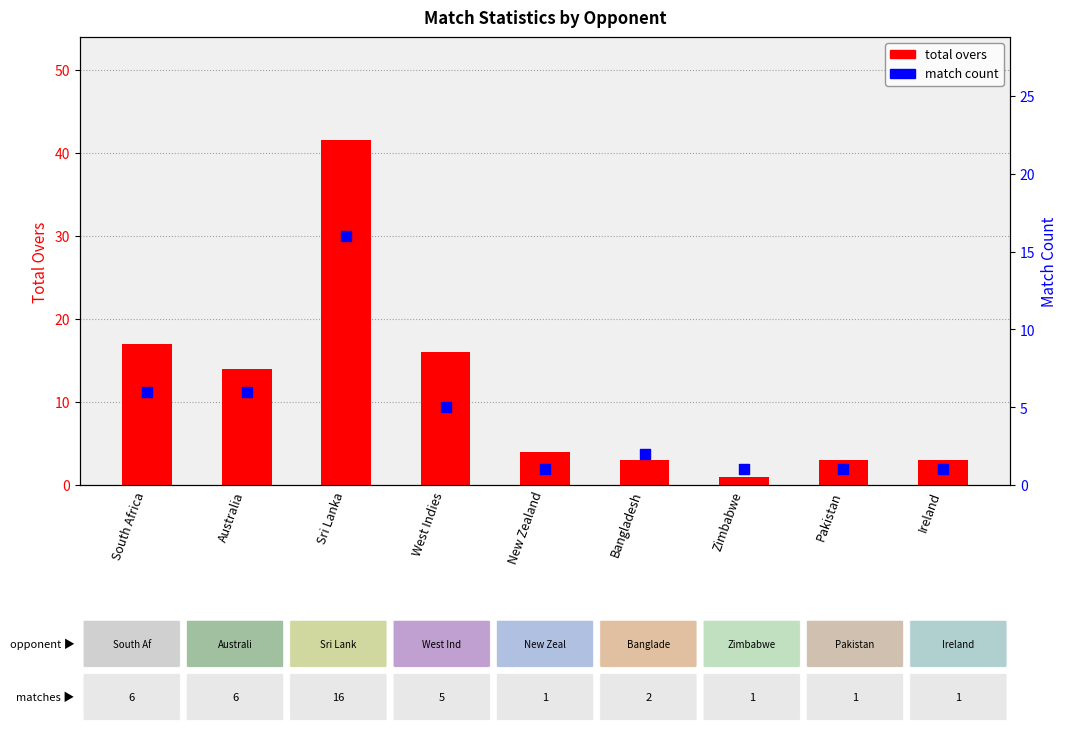

Which series has the largest Y range (max minus min)?

total overs